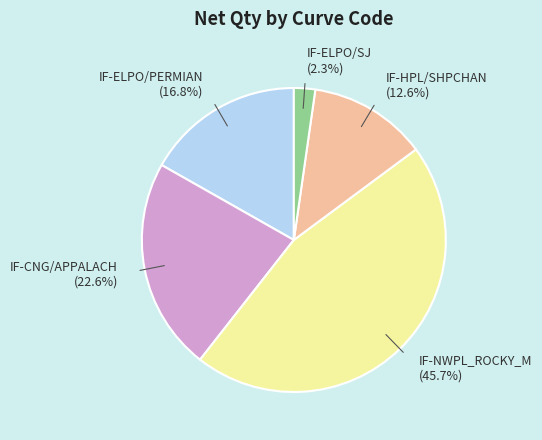

What percentage is the IF-NWPL_ROCKY_M slice, to the nearest percent?

46%